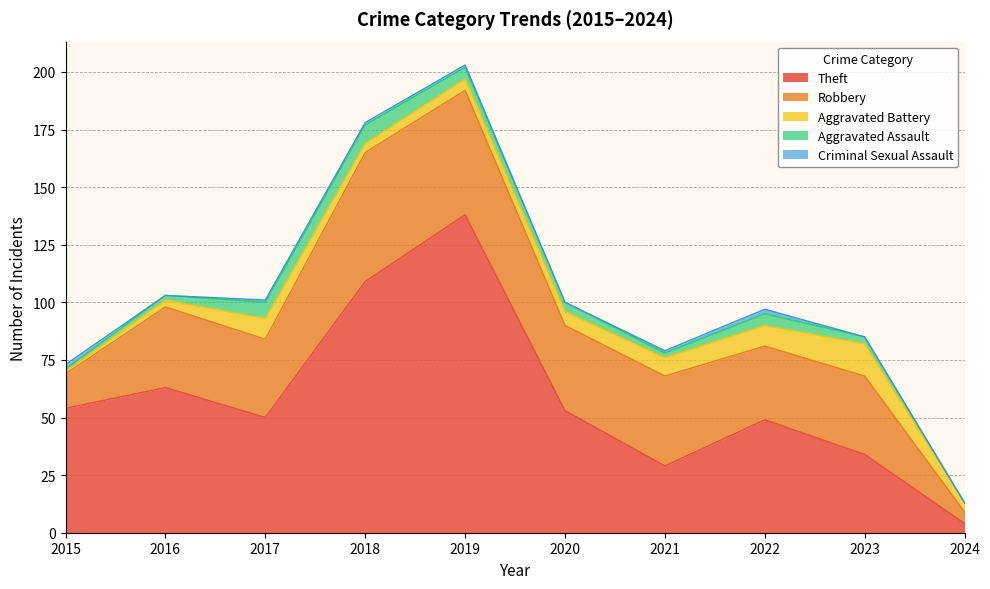

Reading left to right, what are all the values shown in this chart?

Theft: 54	63	50	109	138	53	29	49	34	4
Robbery: 15	35	34	56	54	37	39	32	34	5
Aggravated Battery: 1	3	9	4	5	6	8	9	14	4
Aggravated Assault: 1	2	7	8	5	4	2	5	3	0
Criminal Sexual Assault: 2	0	1	1	1	0	1	2	0	0